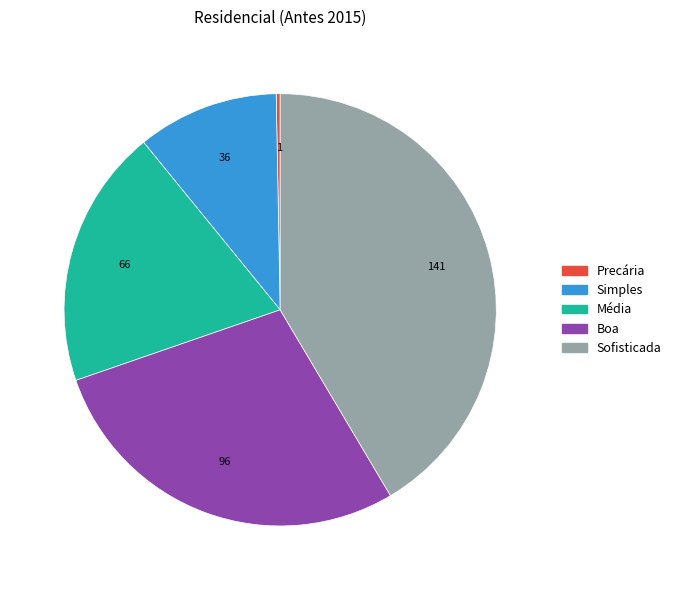

Does Simples represent more than half of the total?

No